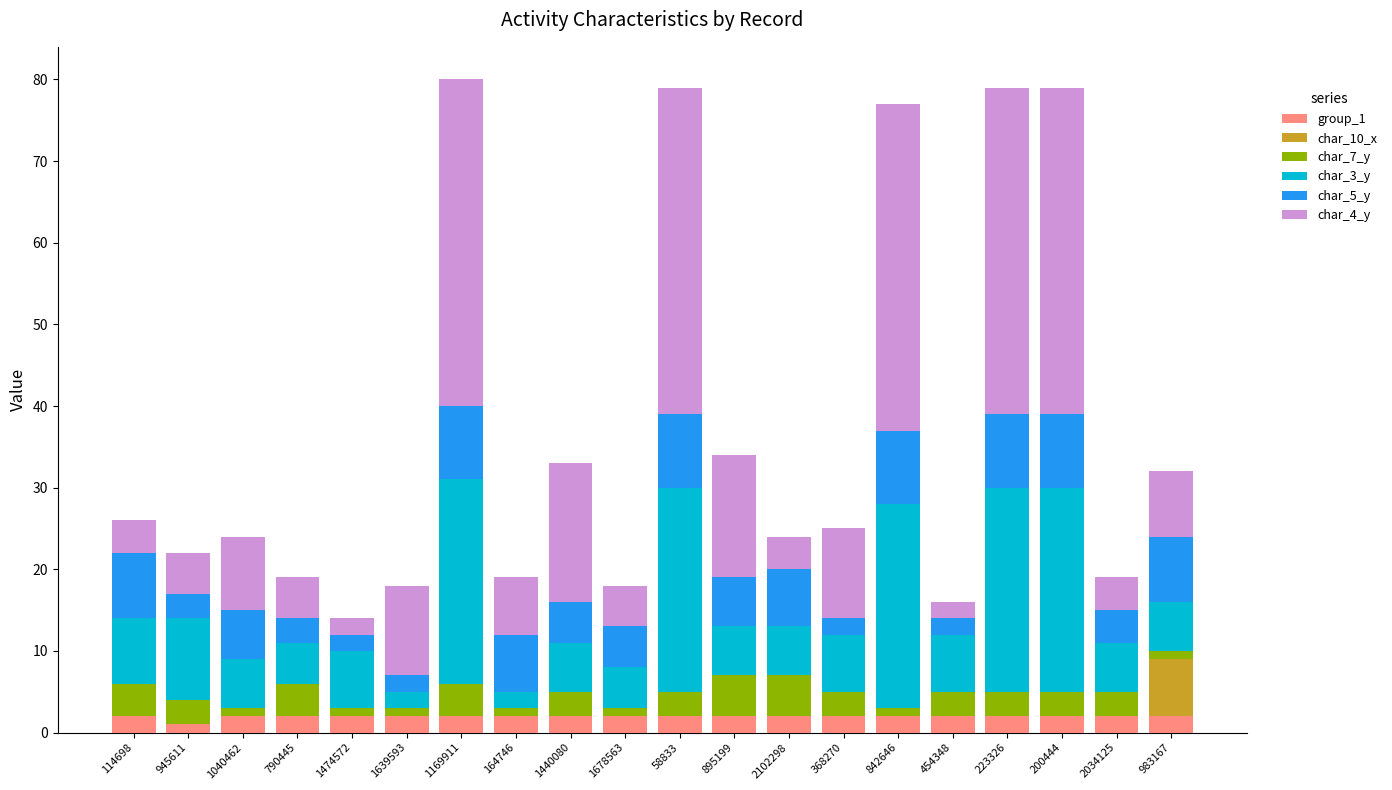

What is the total value across all series at 2034125?

19